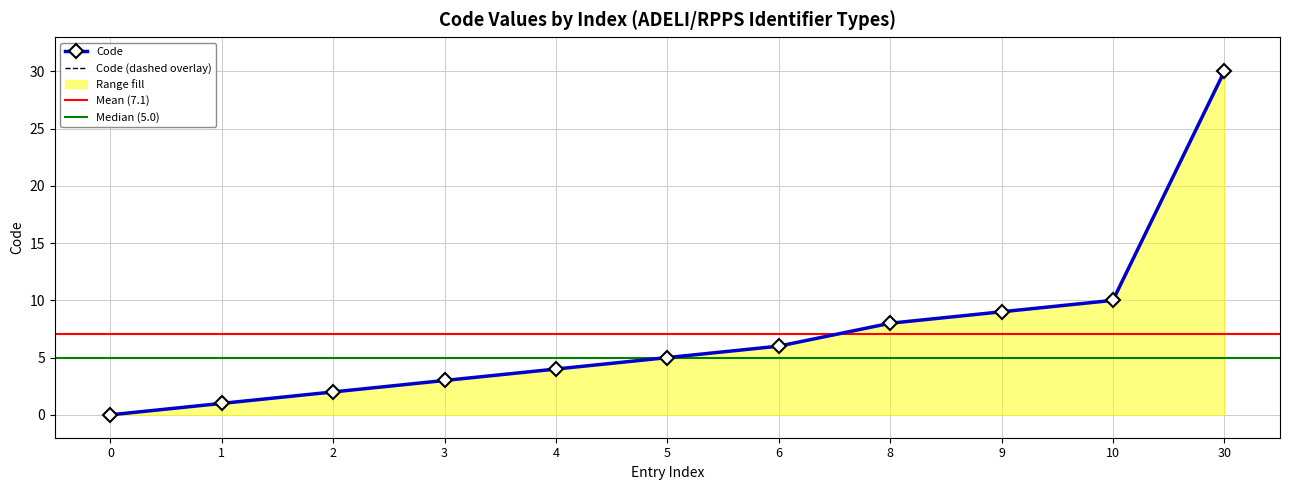

Count the number of categories in the chart.

11